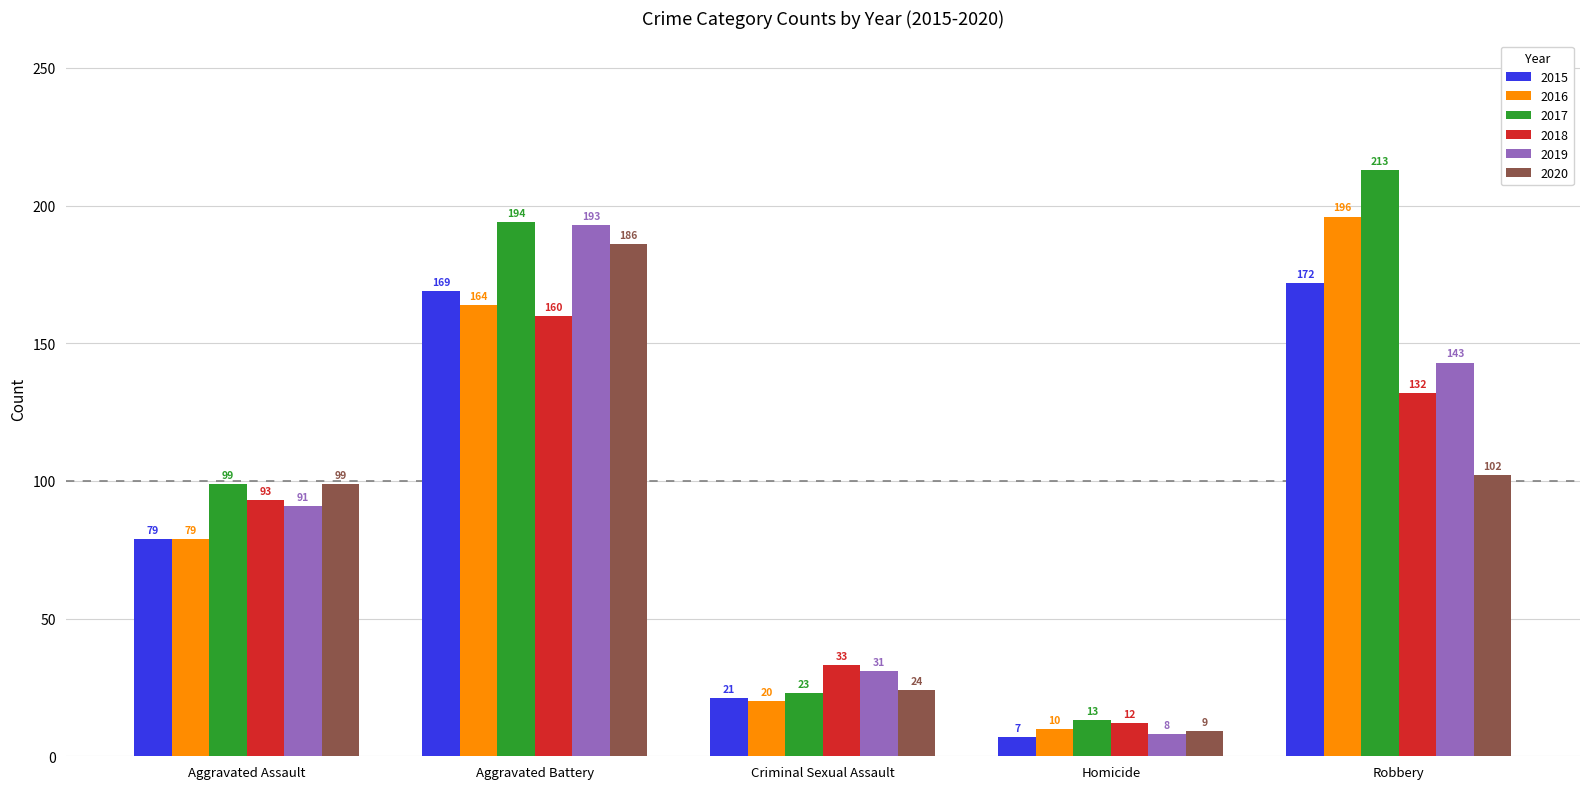

How many bars are there in each group?

6